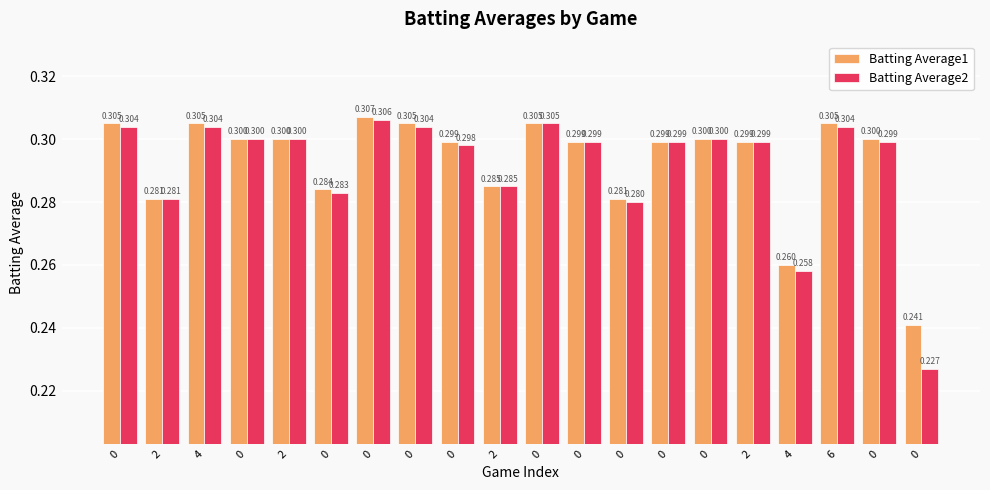

Which series has the widest spread of values?

Batting Average2